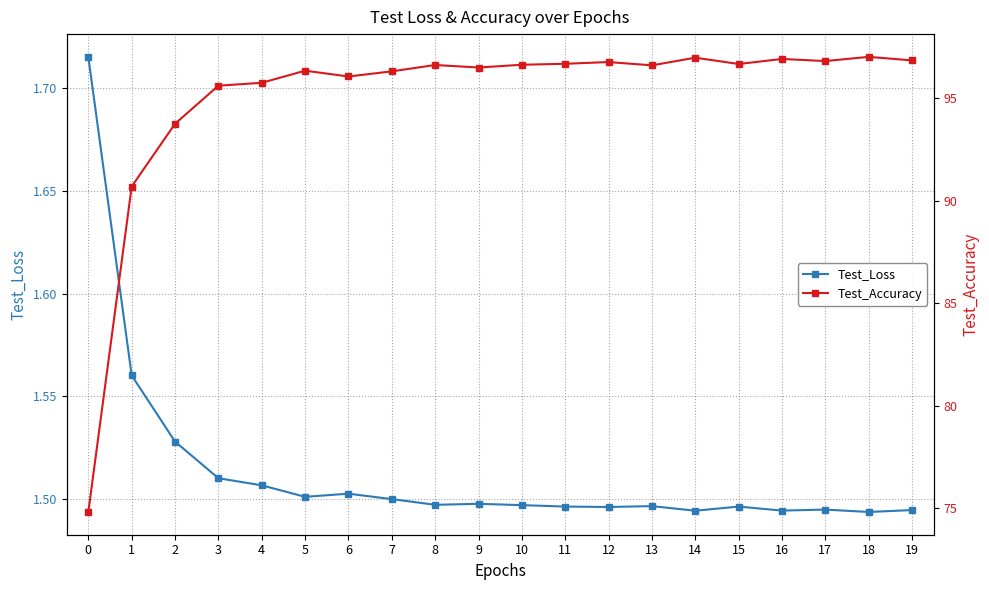

What is the value of the Test_Accuracy point at the 10th from the left?

96.5